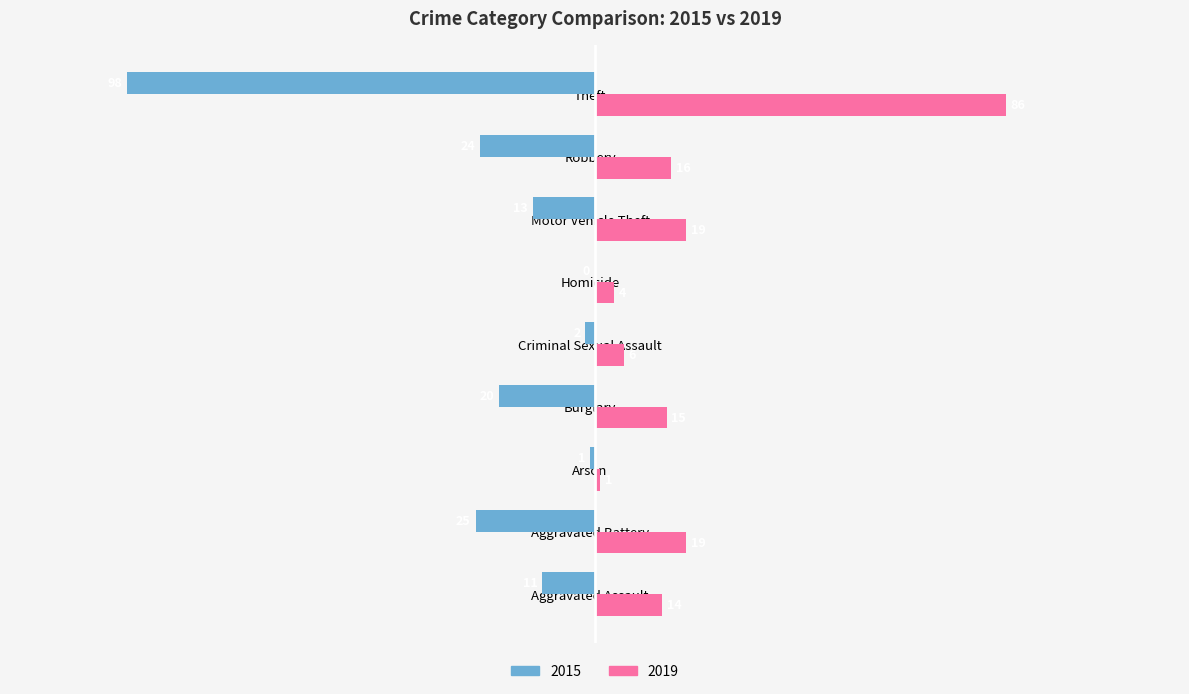

The value of 2015 at Aggravated Assault is -11. True or false?

True